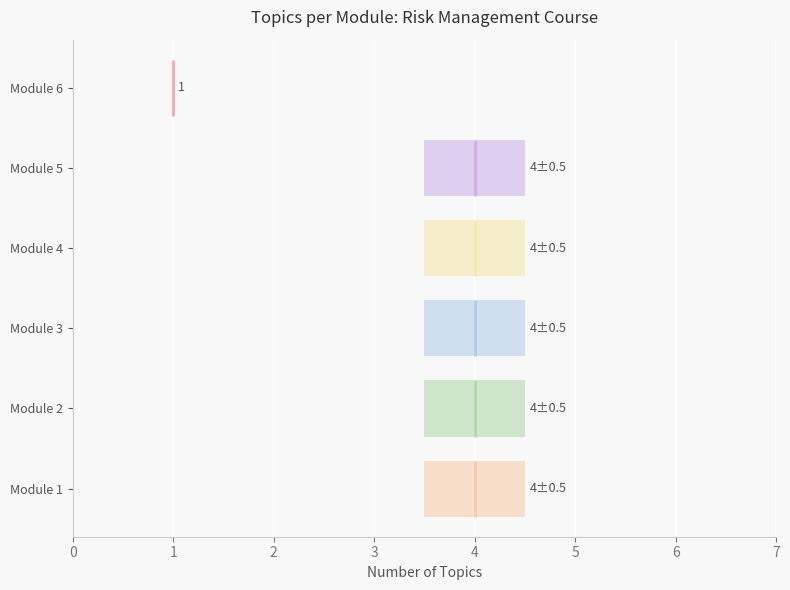

What is the value of the 2nd bar from the left?

4